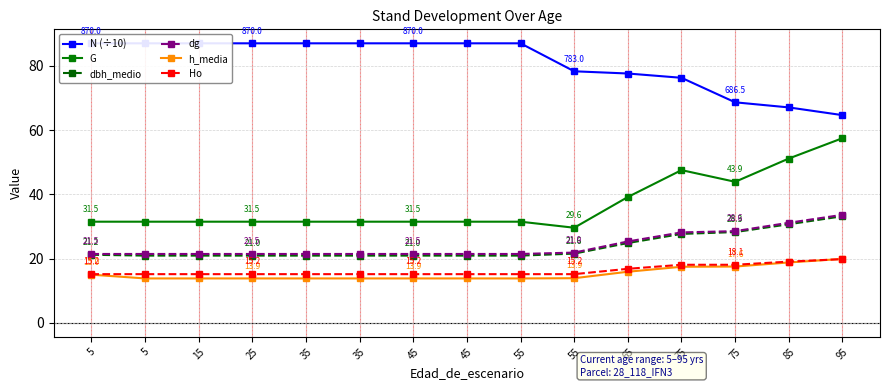

What is the value of the dg point at the 9th from the left?

21.5